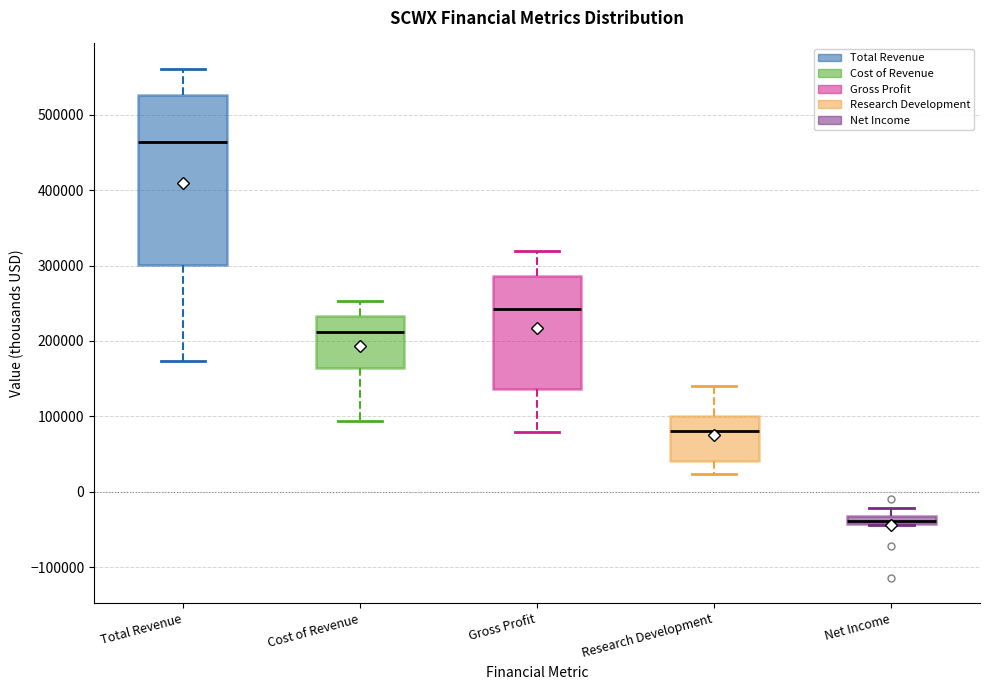

Which box's median line is the highest?

Total Revenue